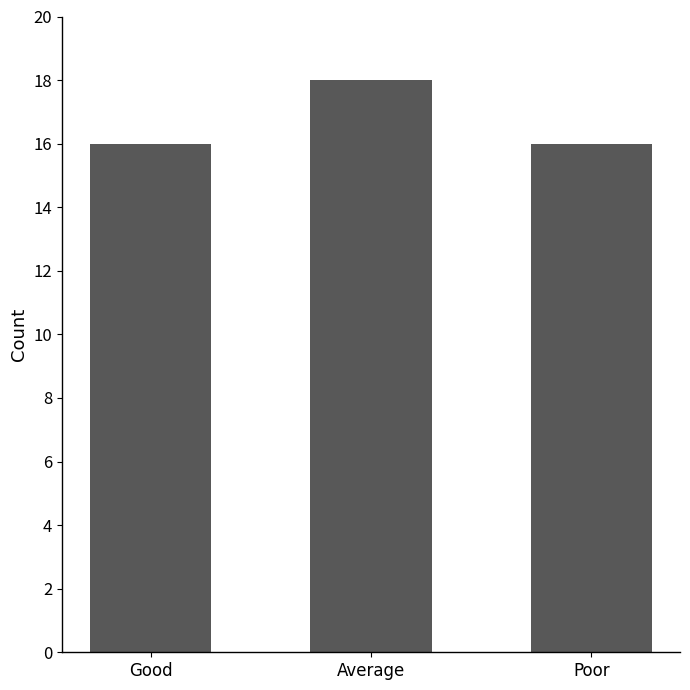

What is the label of the 3rd bar from the left?

Poor